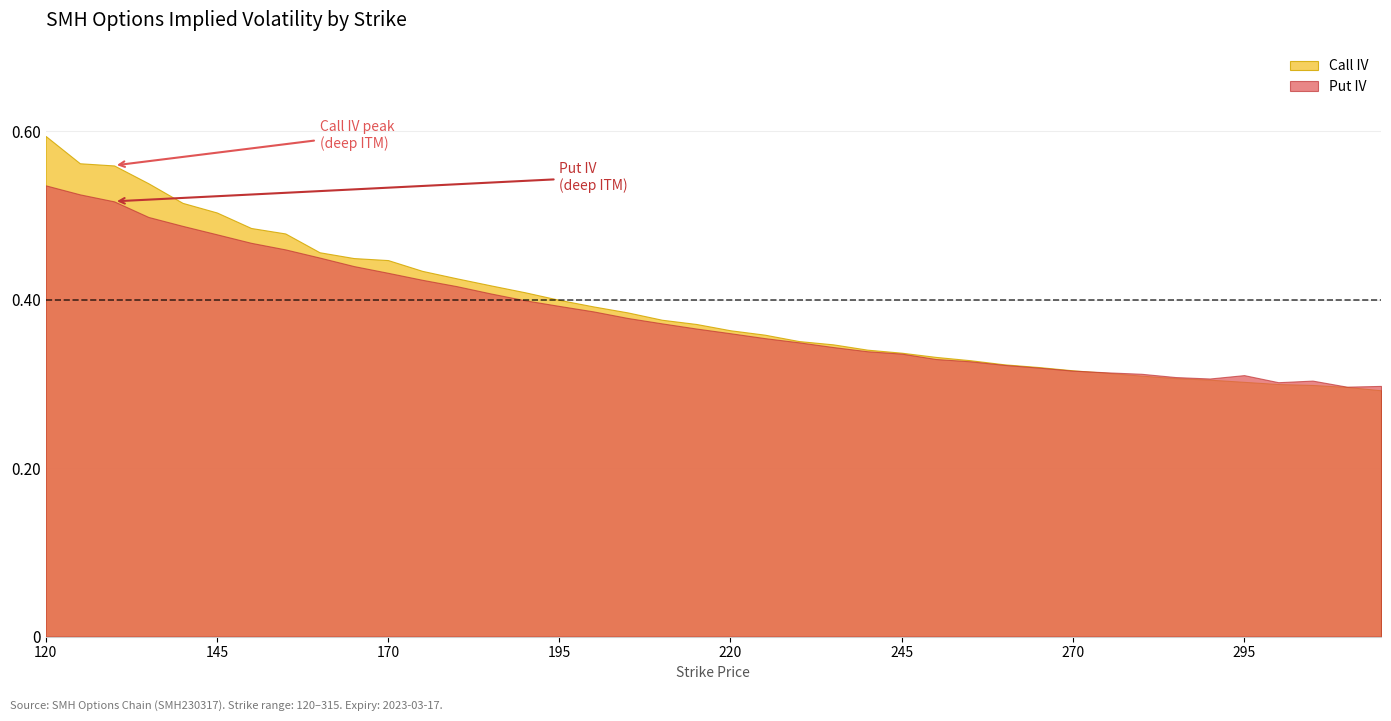

Does the chart have visible grid lines?

Yes